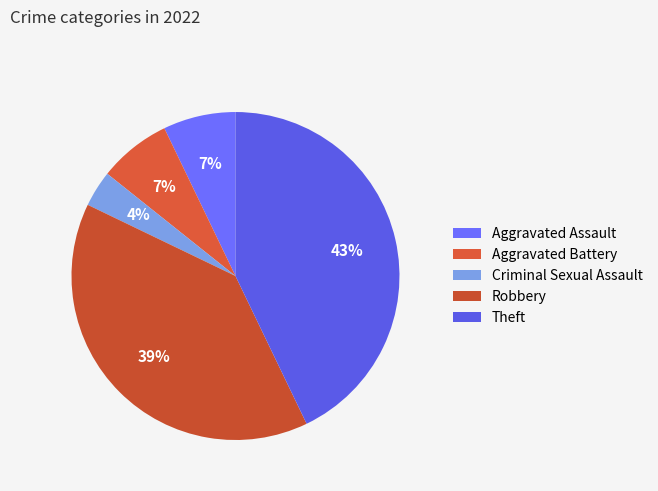

True or false: Criminal Sexual Assault accounts for 4% of the total.

True